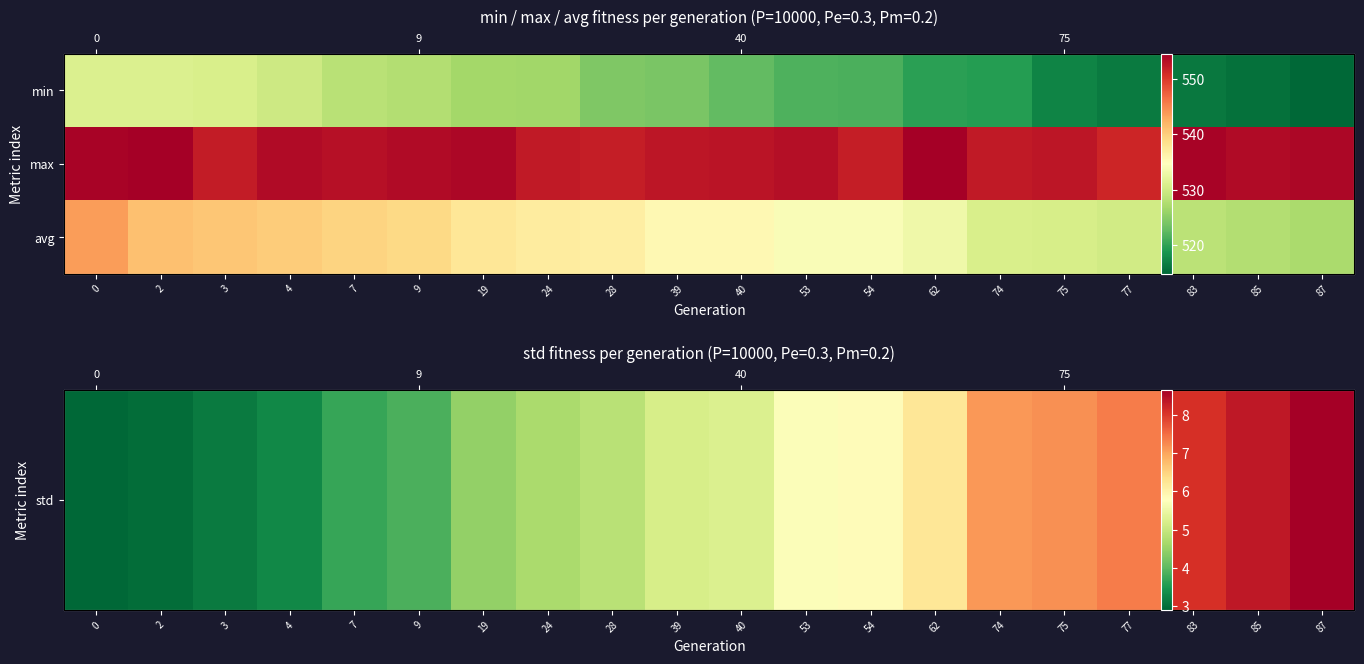

How many data points does each series have?

20